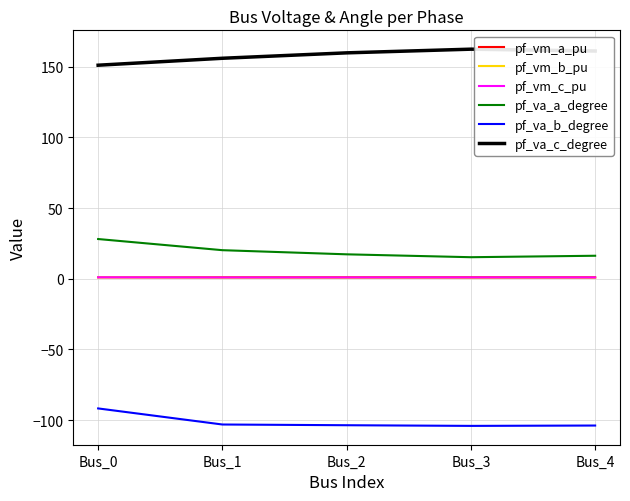

Count the number of categories in the chart.

5